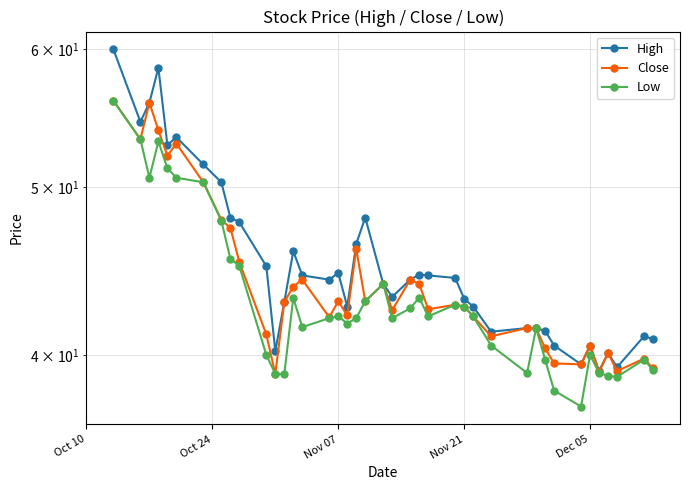

What are all the series names shown in the legend?

High, Close, Low